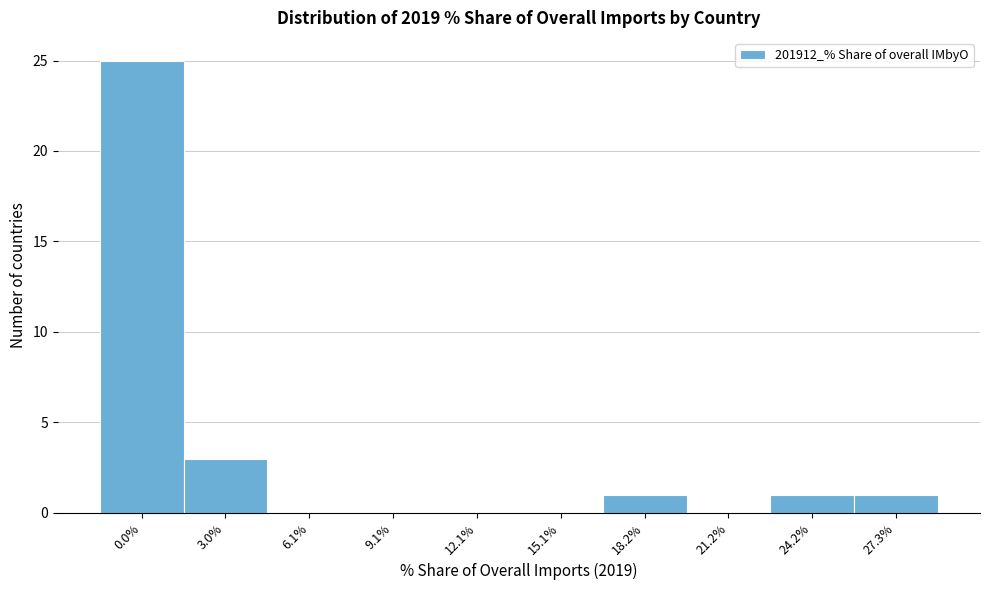

Reading left to right, extract all data points from this chart.

0.0%=25	3.0%=3	6.1%=0	9.1%=0	12.1%=0	15.1%=0	18.2%=1	21.2%=0	24.2%=1	27.3%=1